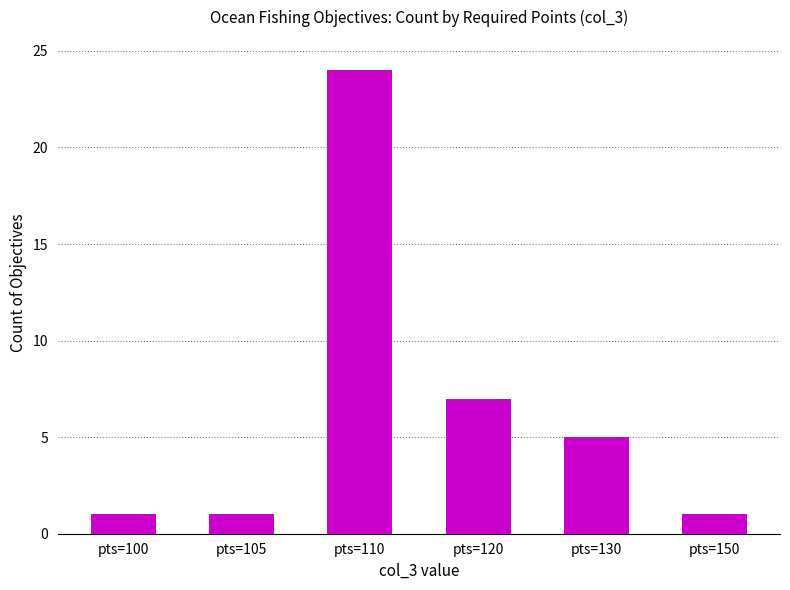

Reading left to right, what are all the values shown in this chart?

pts=100=1	pts=105=1	pts=110=24	pts=120=7	pts=130=5	pts=150=1